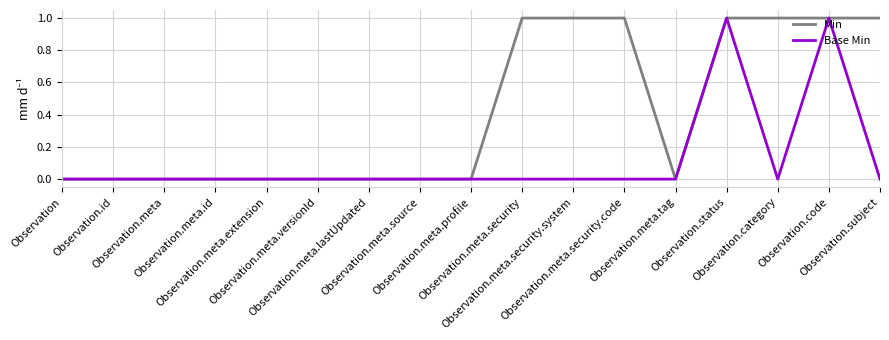

Which series has the largest total across all categories?

Min